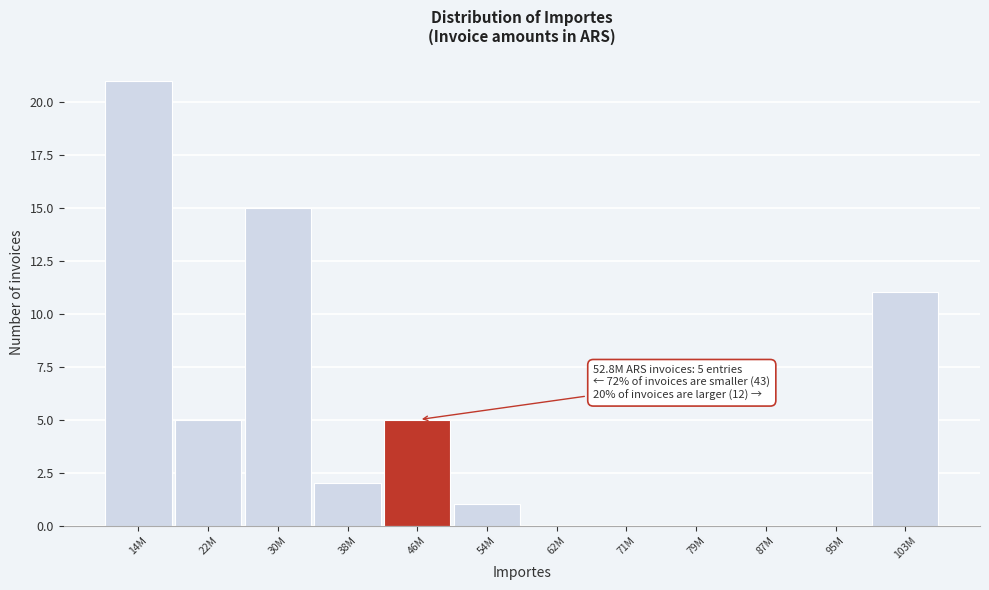

Reading left to right, list all the values displayed in this chart.

14M=21	22M=5	30M=15	38M=2	46M=5	54M=1	62M=0	71M=0	79M=0	87M=0	95M=0	103M=11